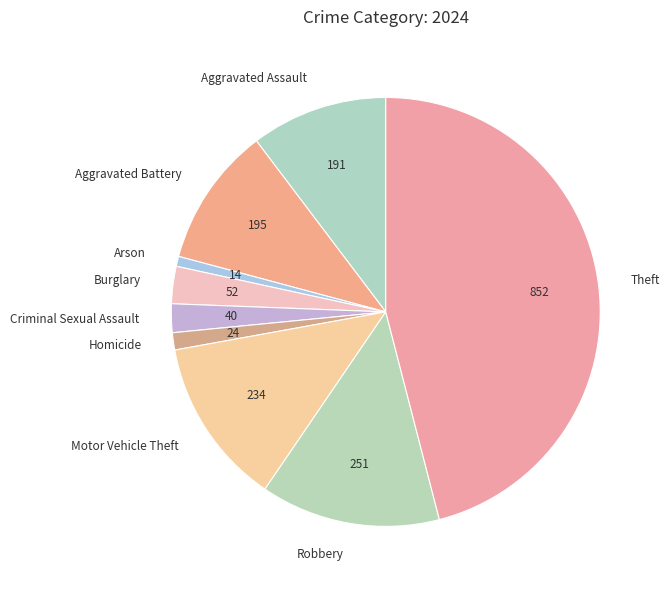

True or false: Motor Vehicle Theft accounts for 20% of the total.

False